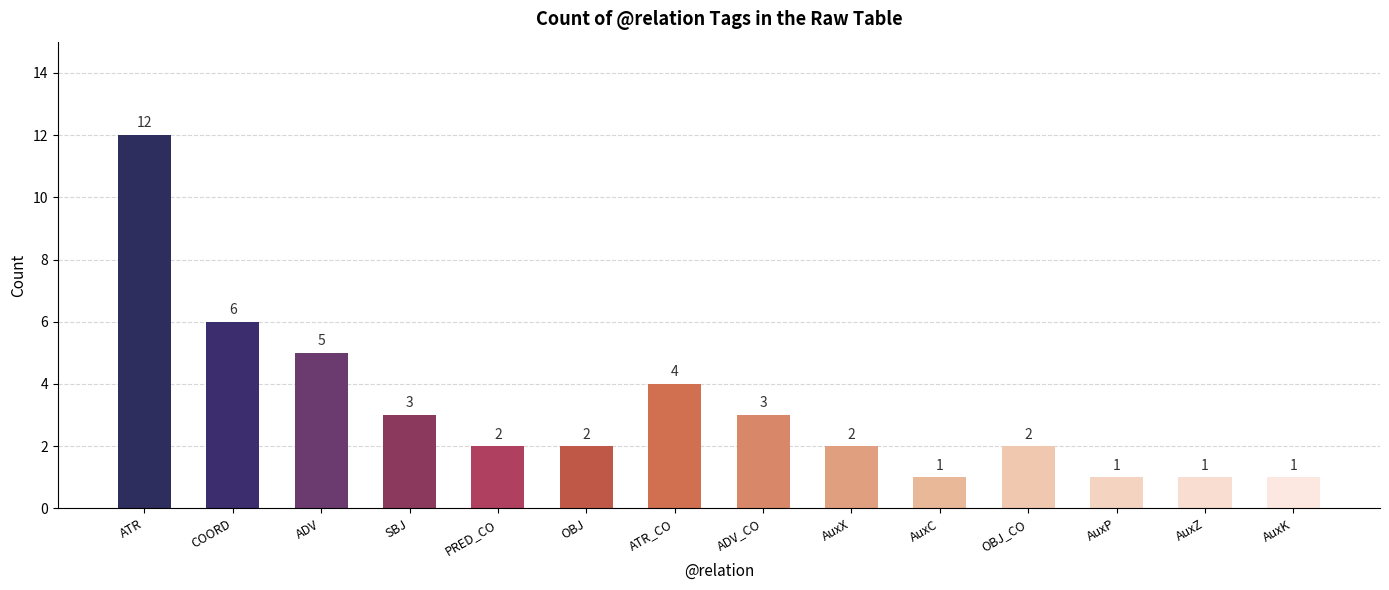

Reading right to left, extract all data points from this chart.

1	1	1	2	1	2	3	4	2	2	3	5	6	12